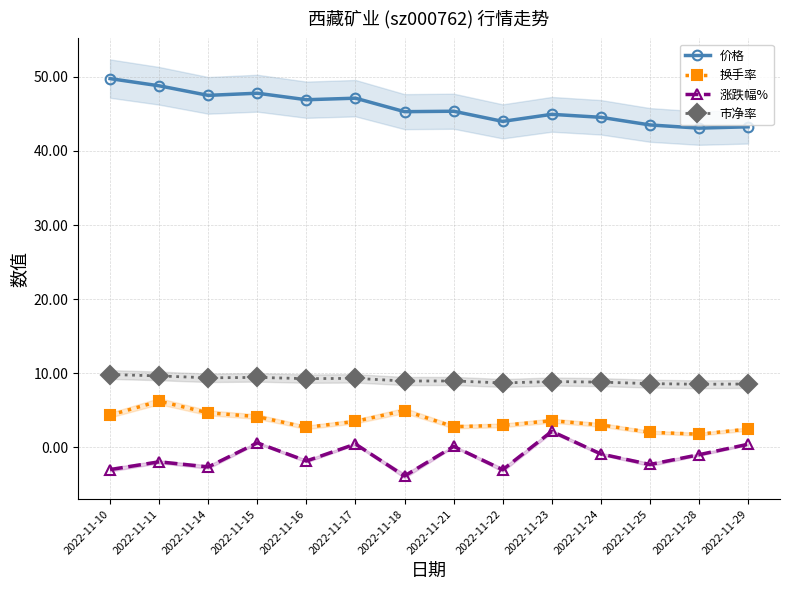

Reading left to right, transcribe all the data shown in this chart.

价格: 49.8	48.8	47.5	47.8	46.9	47.1	45.3	45.4	44.0	44.9	44.5	43.5	43.1	43.2
换手率: 4.3	6.2	4.7	4.2	2.7	3.5	5.0	2.8	3.0	3.6	3.0	2.0	1.8	2.5
涨跌幅%: -3.0	-1.9	-2.6	0.6	-1.8	0.5	-3.9	0.1	-3.0	2.2	-0.9	-2.3	-1.0	0.4
市净率: 9.8	9.6	9.4	9.4	9.3	9.3	8.9	9.0	8.7	8.9	8.8	8.6	8.5	8.6